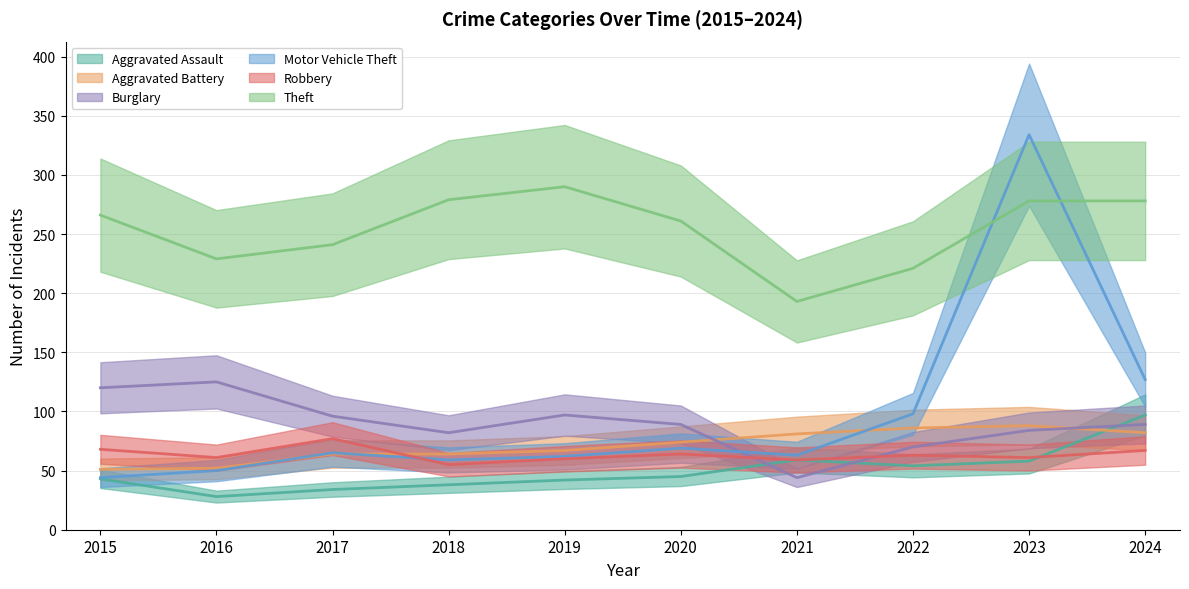

What is the difference between the second highest and second lowest values in the Robbery series?

9